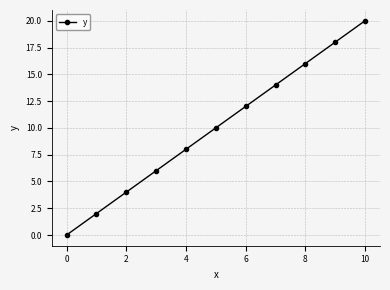

What is the average value?

10